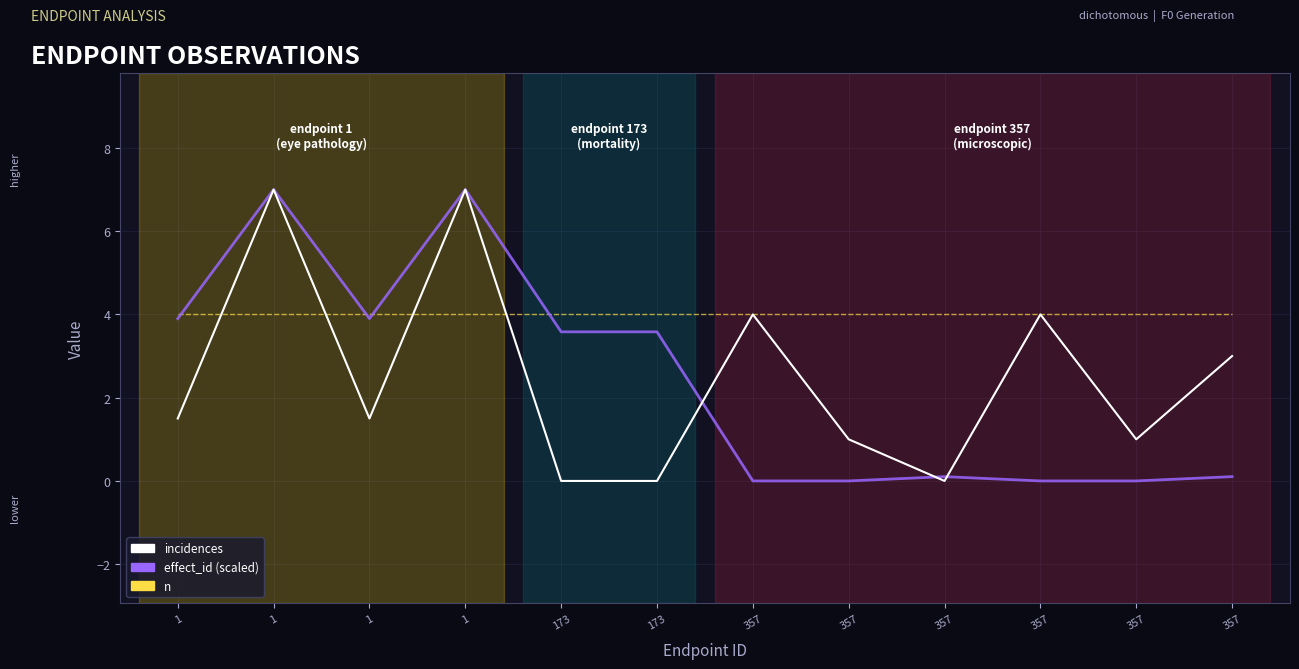

What is the value of the incidences point at the 1st from the left?

1.5